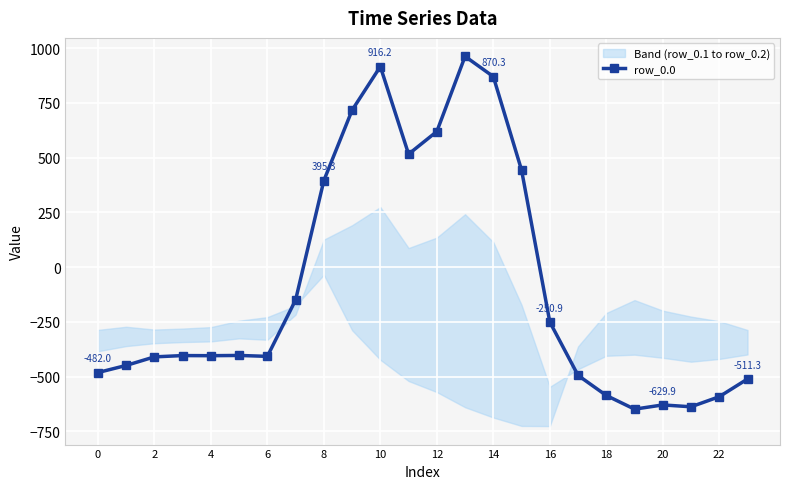

The value of row_0.0 at 6 is -408.0. True or false?

True